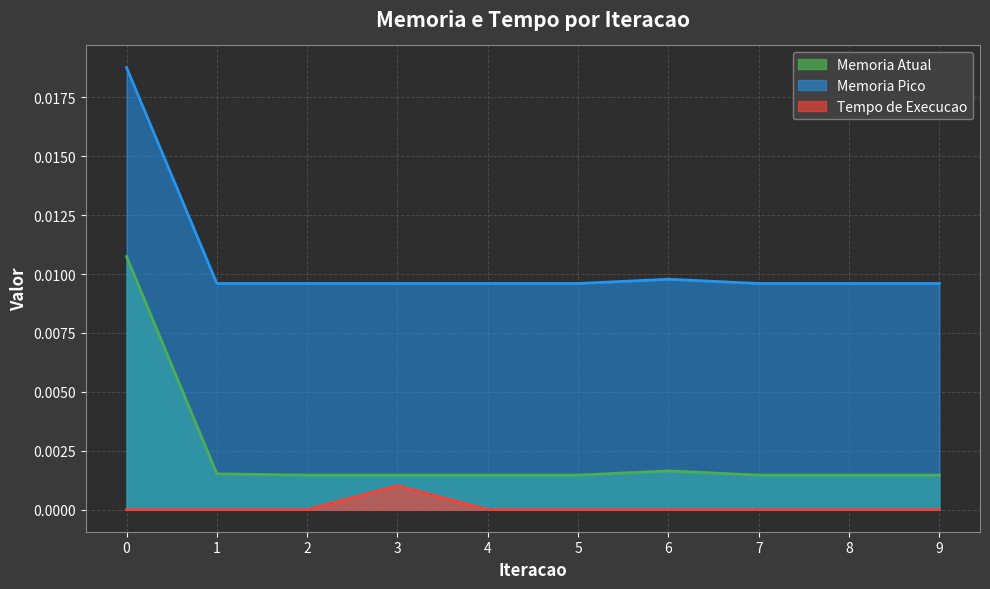

Which series has the largest range (max minus min)?

Memoria Atual